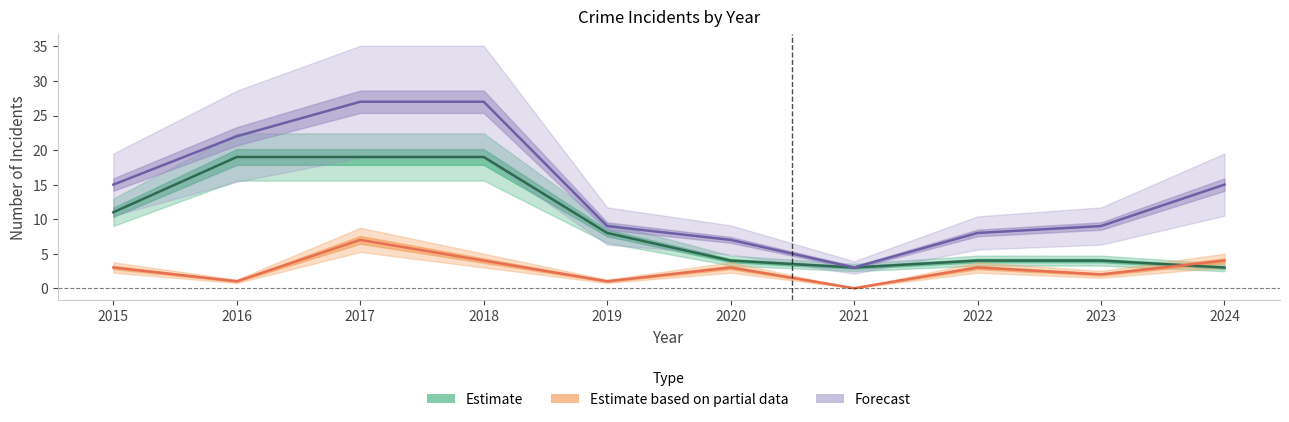

What is the difference between the maximum and minimum values in the Forecast series?

24